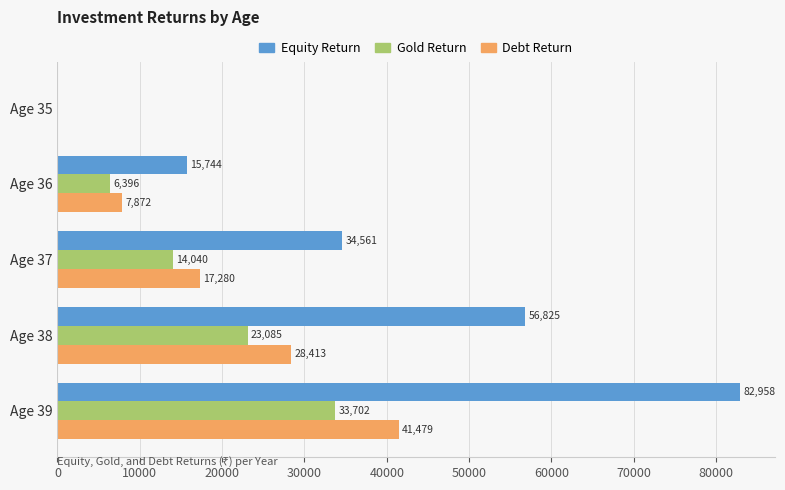

What is the sum of the Equity Return values at Age 37 and Age 35?

34561